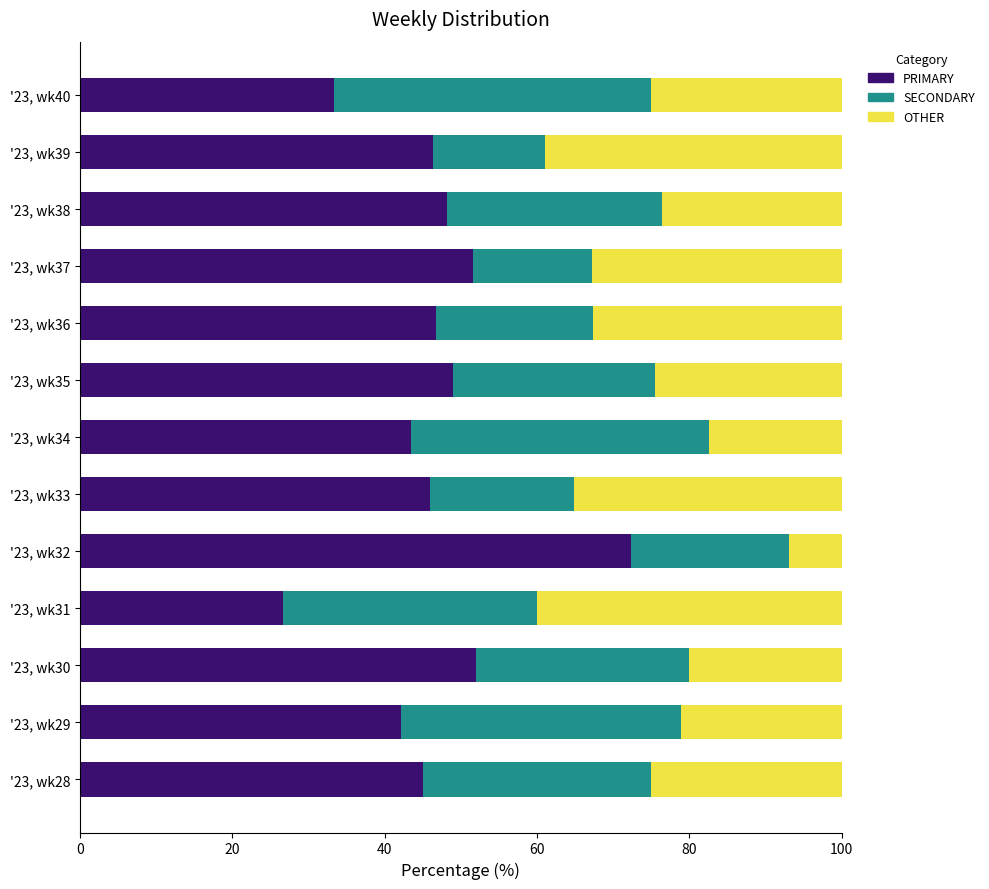

Is it true that PRIMARY equals 52.0 at '23, wk30?

True